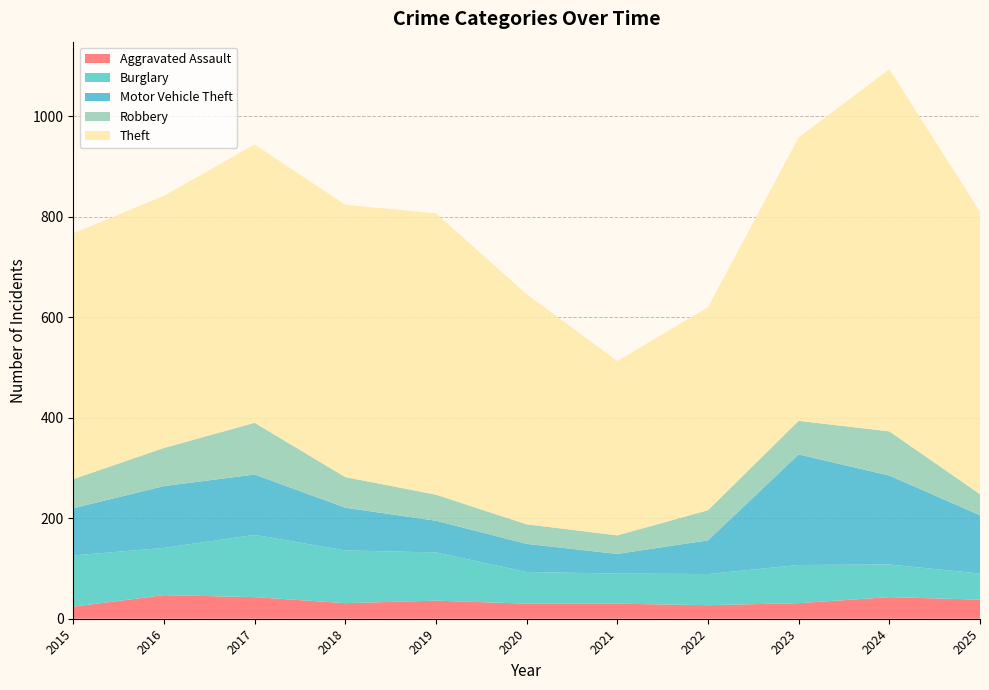

Reading left to right, transcribe all the data shown in this chart.

Aggravated Assault: 2015=24	2016=47	2017=43	2018=31	2019=36	2020=30	2021=30	2022=27	2023=31	2024=43	2025=38
Burglary: 2015=102	2016=94	2017=124	2018=105	2019=96	2020=63	2021=60	2022=62	2023=76	2024=65	2025=52
Motor Vehicle Theft: 2015=94	2016=123	2017=120	2018=85	2019=63	2020=56	2021=39	2022=67	2023=220	2024=177	2025=116
Robbery: 2015=58	2016=76	2017=103	2018=61	2019=52	2020=39	2021=37	2022=60	2023=67	2024=88	2025=42
Theft: 2015=489	2016=502	2017=554	2018=542	2019=560	2020=458	2021=347	2022=404	2023=564	2024=721	2025=562